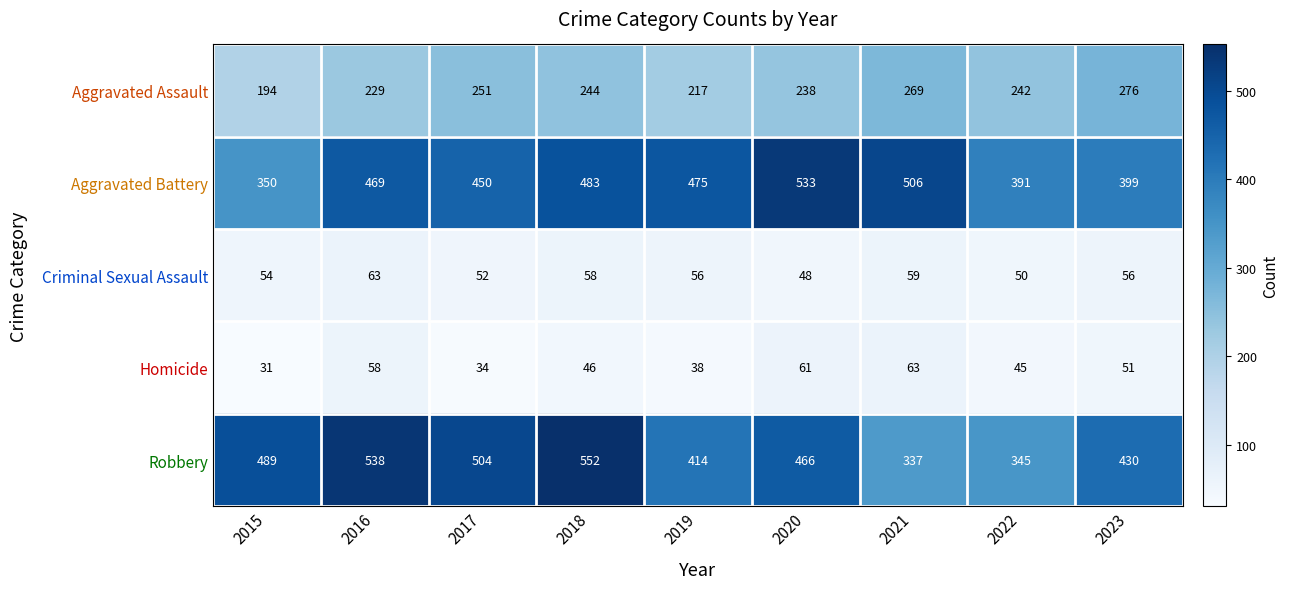

Which series has the widest spread of values?

Robbery